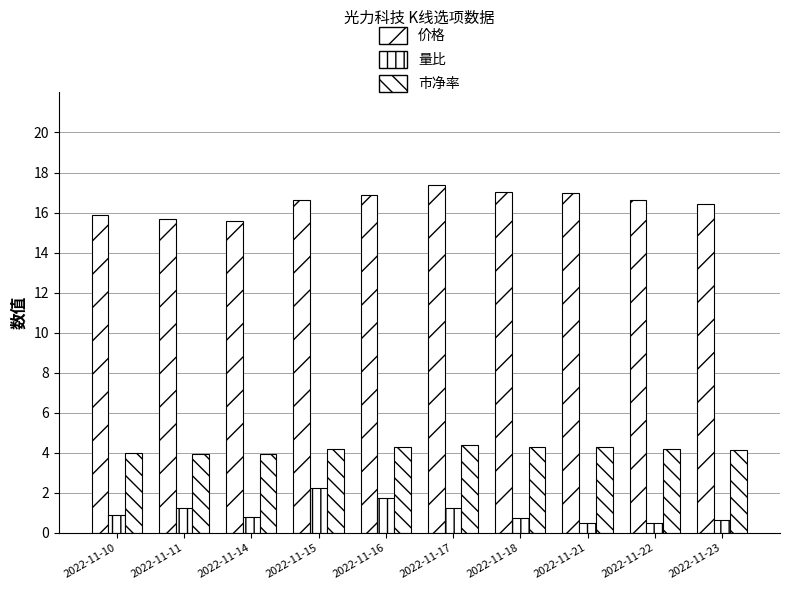

How many values in the 价格 series exceed 16?

7